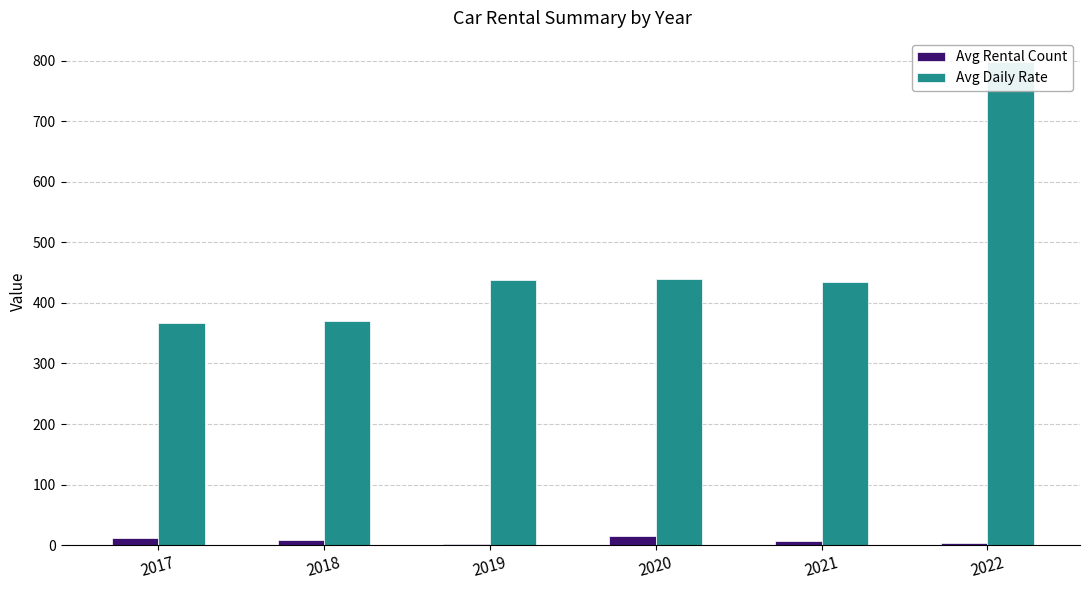

The Avg Daily Rate series shows 99.8 at 2018. True or false?

False